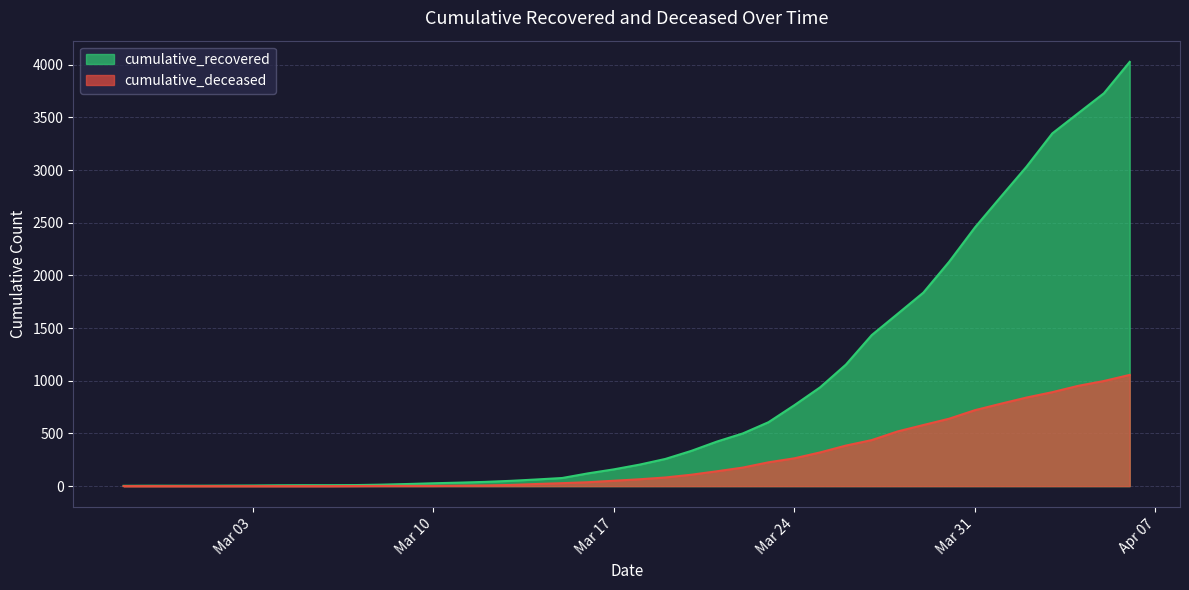

True or false: cumulative_recovered and cumulative_deceased intersect in this chart.

False